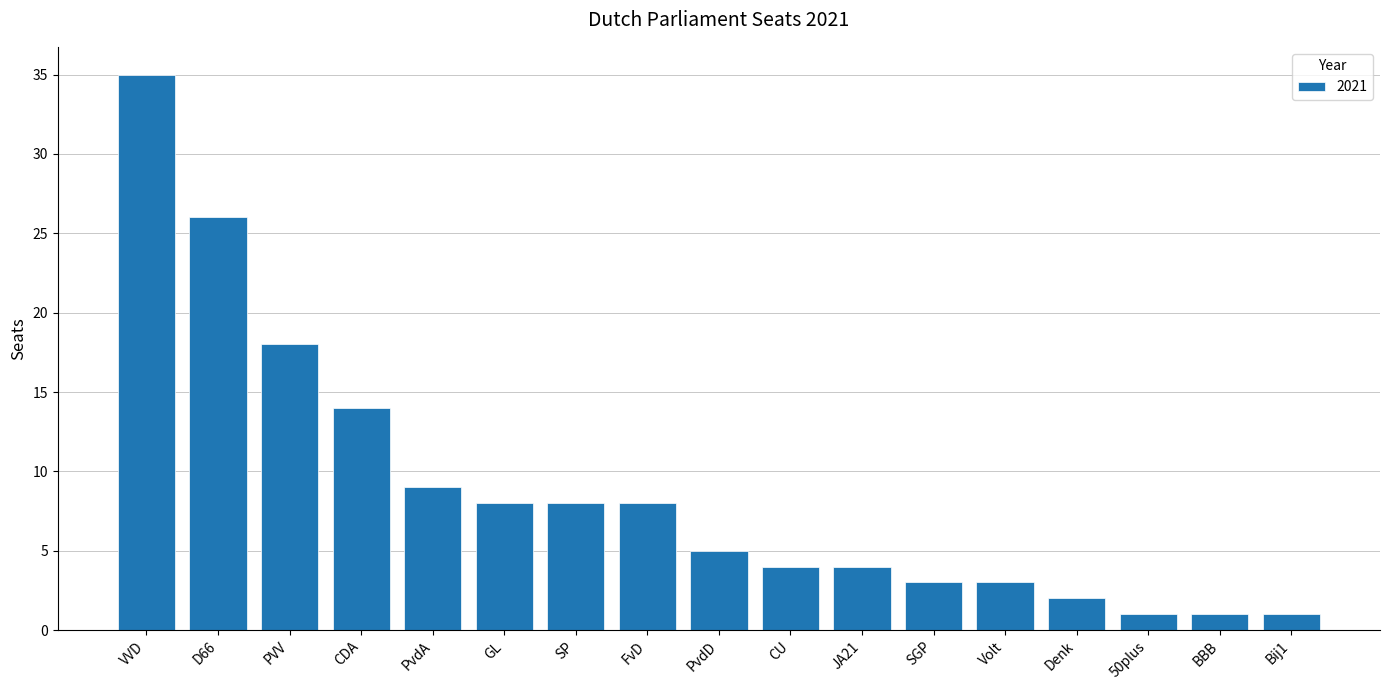

Which has a higher value, CU or GL?

GL